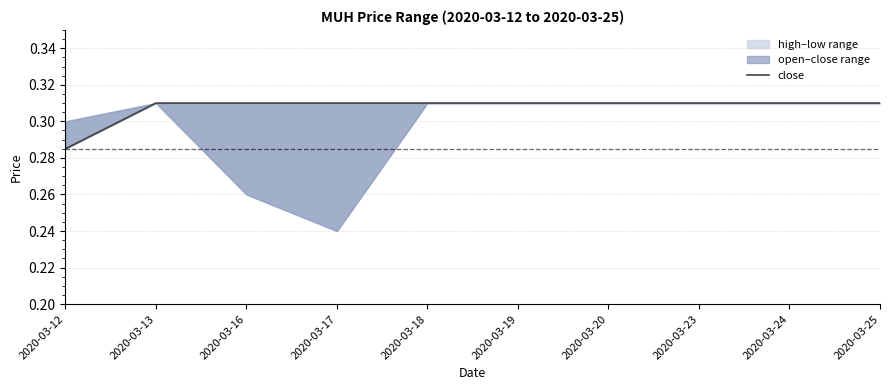

How many categories are shown in the chart?

10